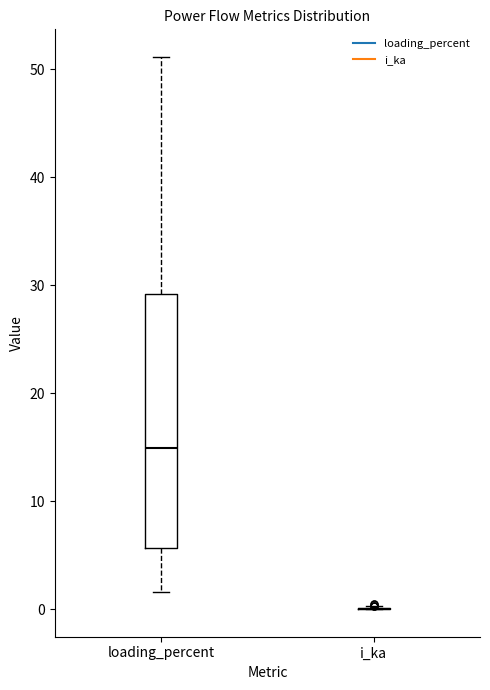

Reading left to right, read every box against the y-axis: the position of its median line, the range the box covers, and the ends of its whiskers. The values are not printed on the chart, so give them approximately, as read against the axis.

loading_percent: median 15, box 6 to 29, whiskers 2 to 51
i_ka: box collapsed to a line at 0, whiskers 0 to 0